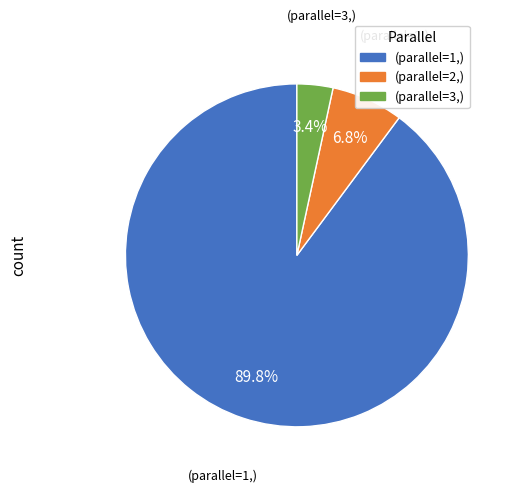

How many slices are in this pie chart?

3